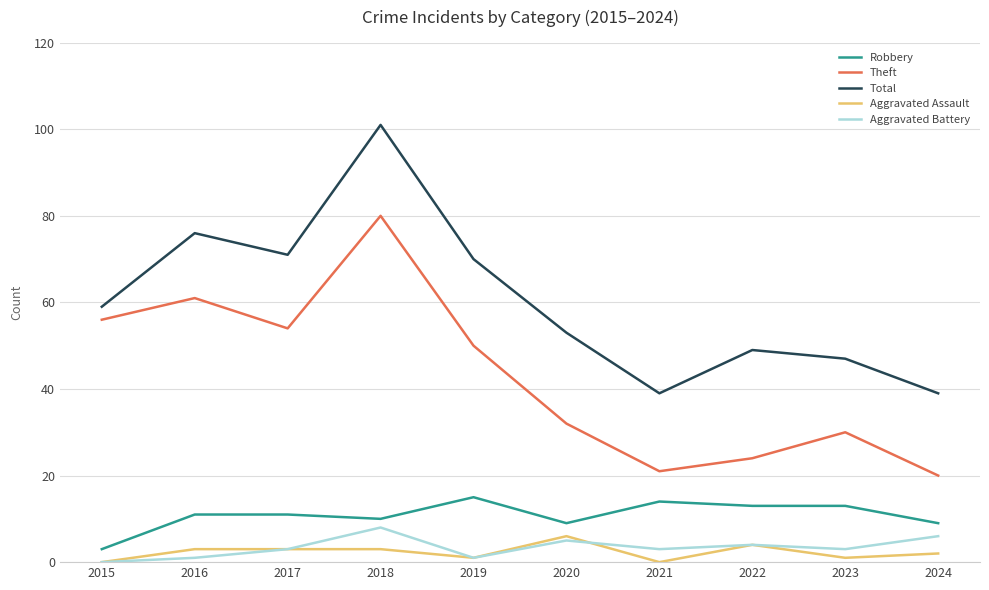

The Total series shows 37 at 2018. True or false?

False